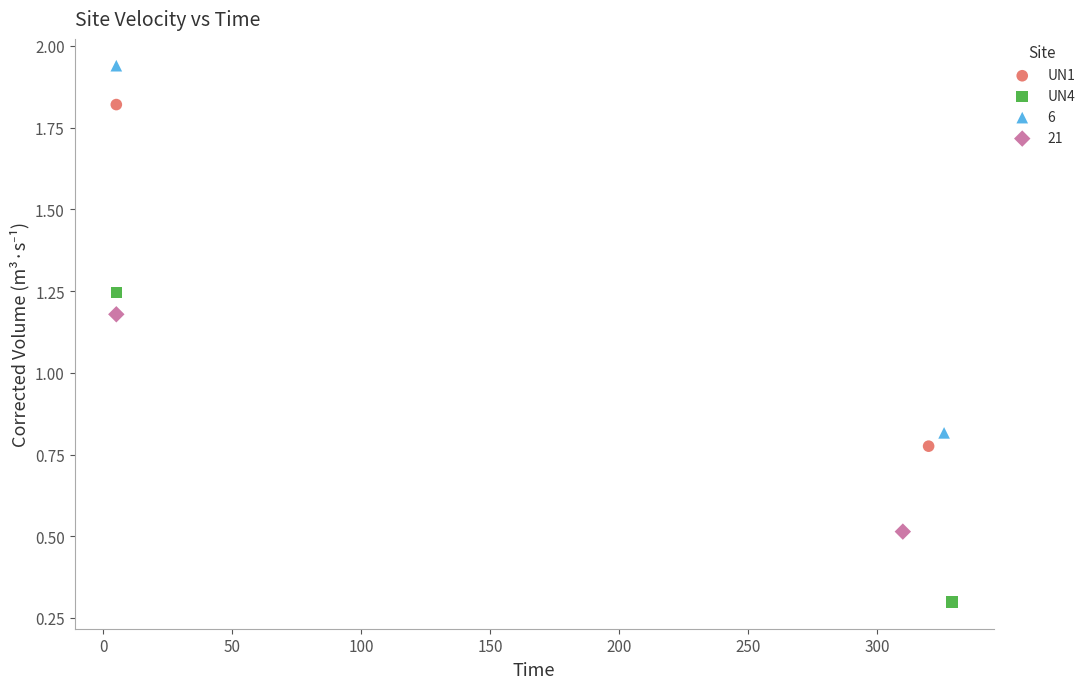

Which series reaches the maximum Y coordinate?

6